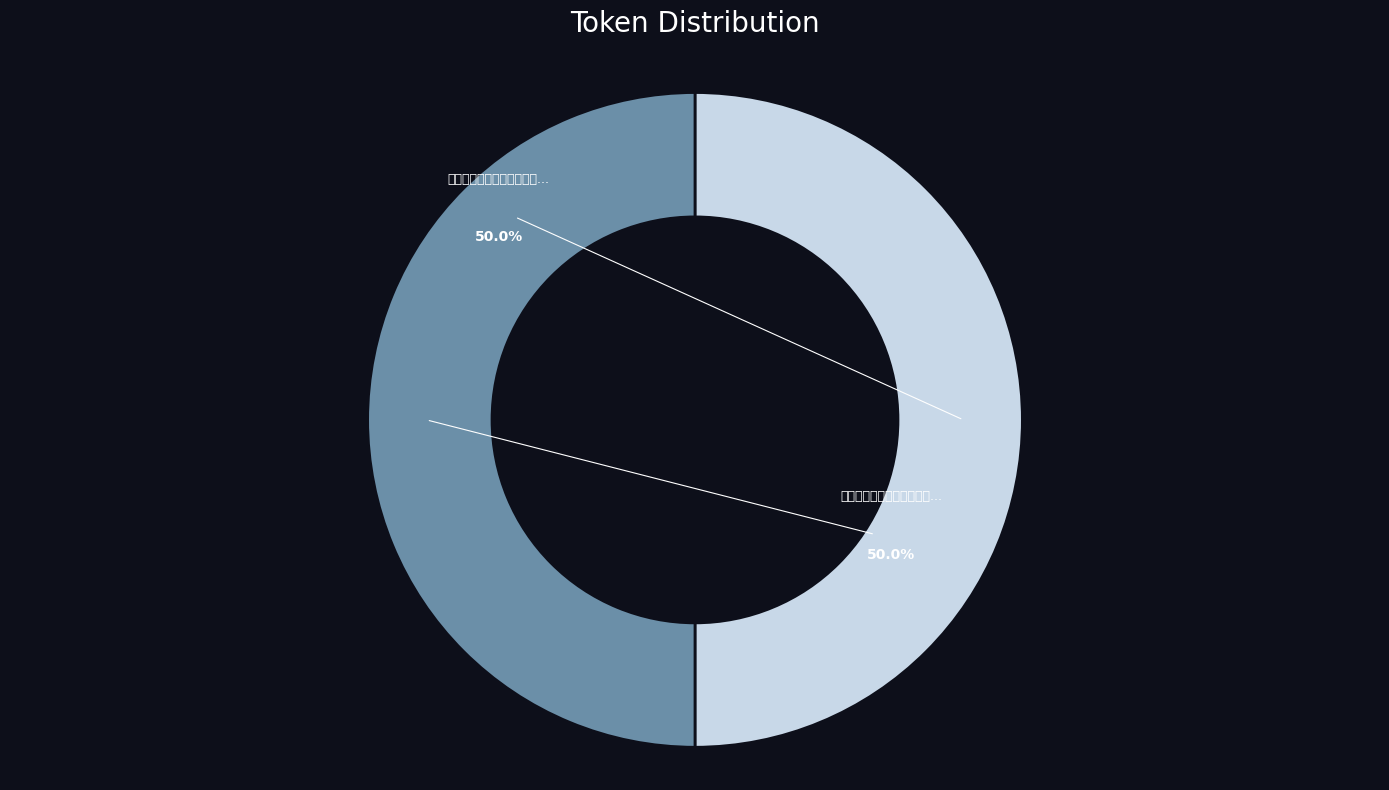

How many segments does this pie chart have?

2